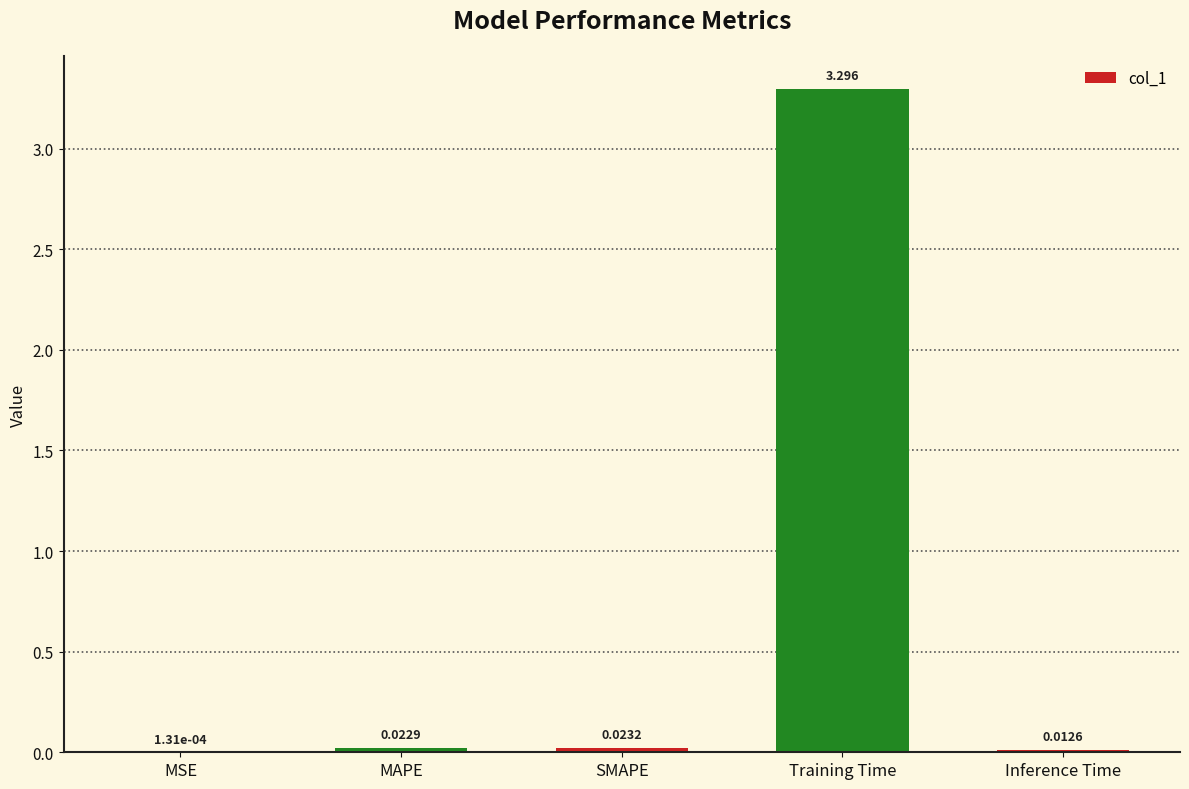

Count the number of data series in this chart.

1